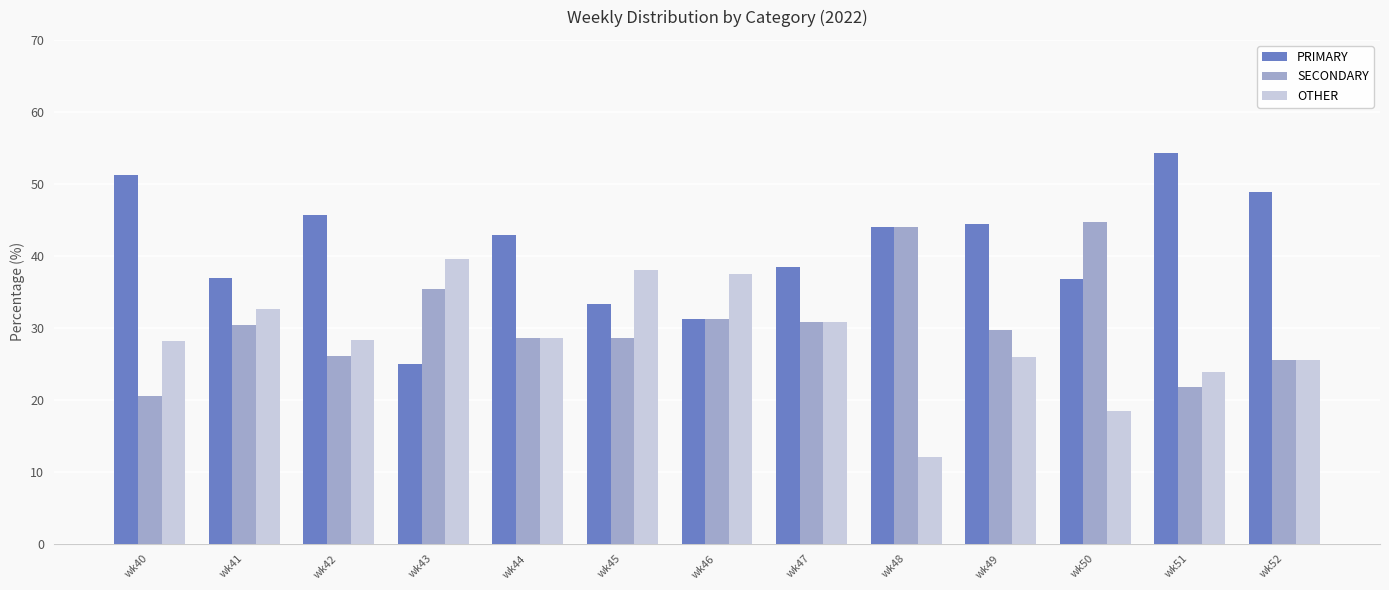

What is the sum of the OTHER values at wk41 and wk43?

72.2